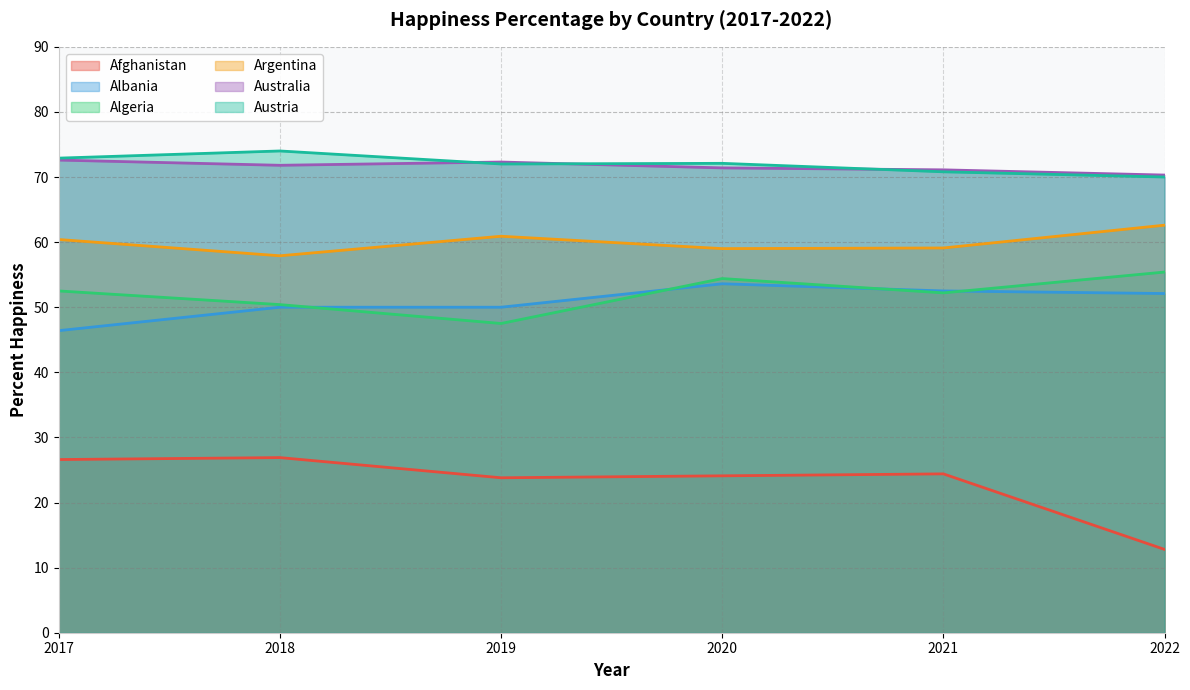

What are all the series names shown in the legend?

Afghanistan, Albania, Algeria, Argentina, Australia, Austria